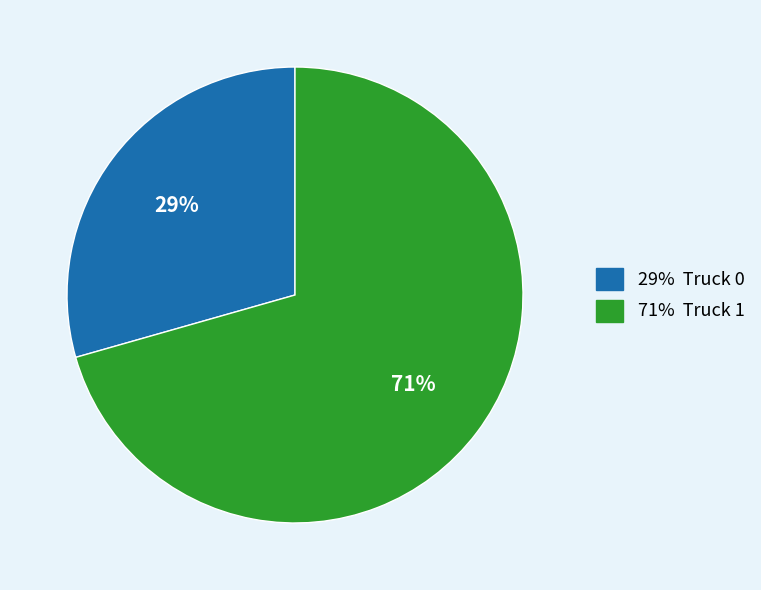

Is there any slice that represents more than half of the pie?

Yes